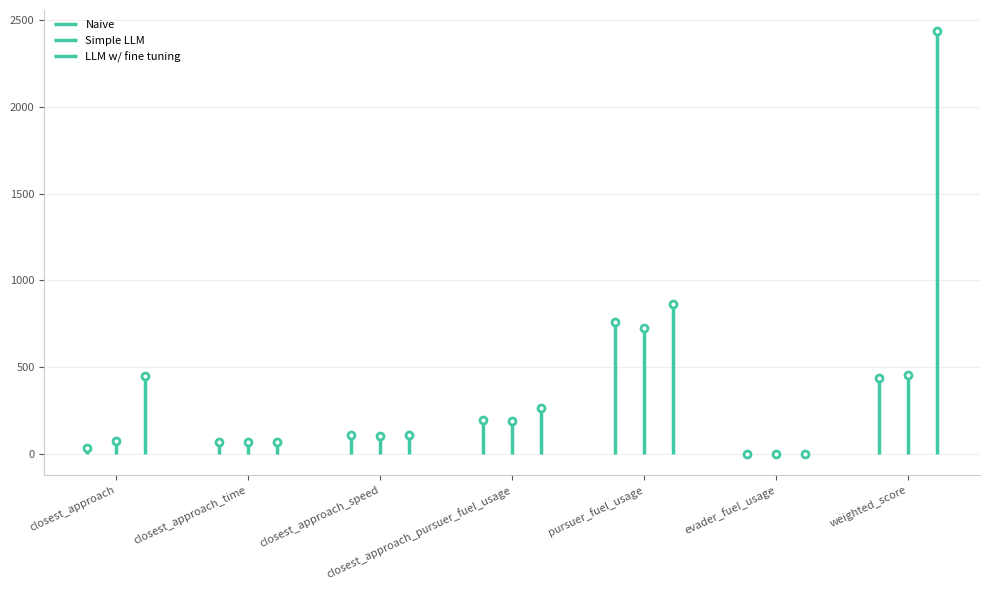

At which label does LLM w/ fine tuning first exceed 266?

closest_approach